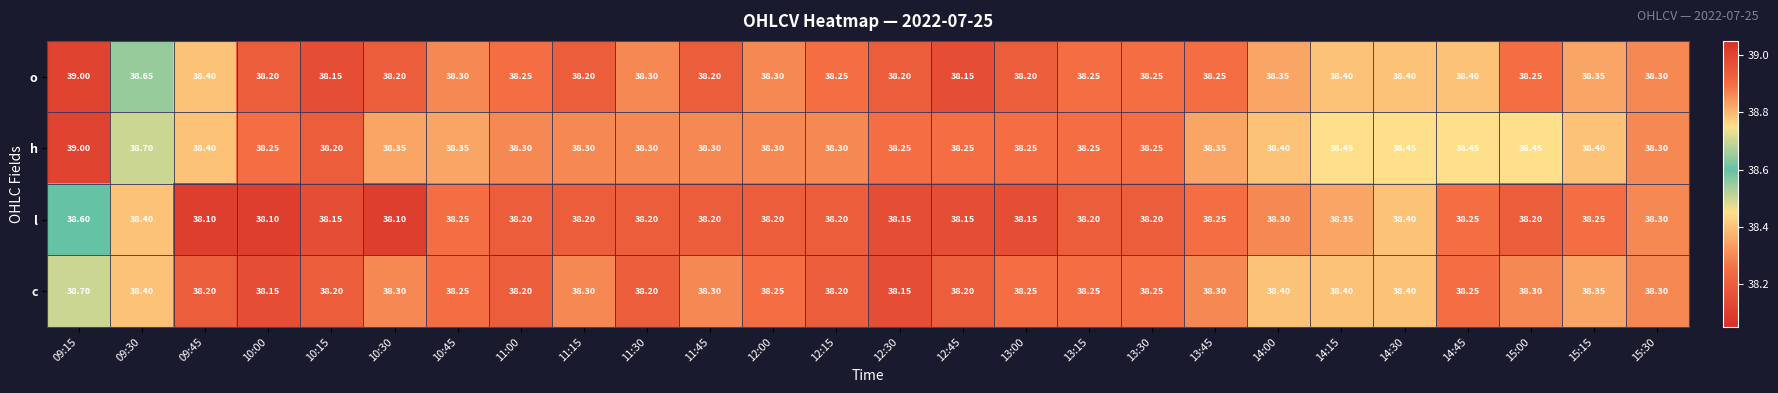

Which series has the largest total across all categories?

h